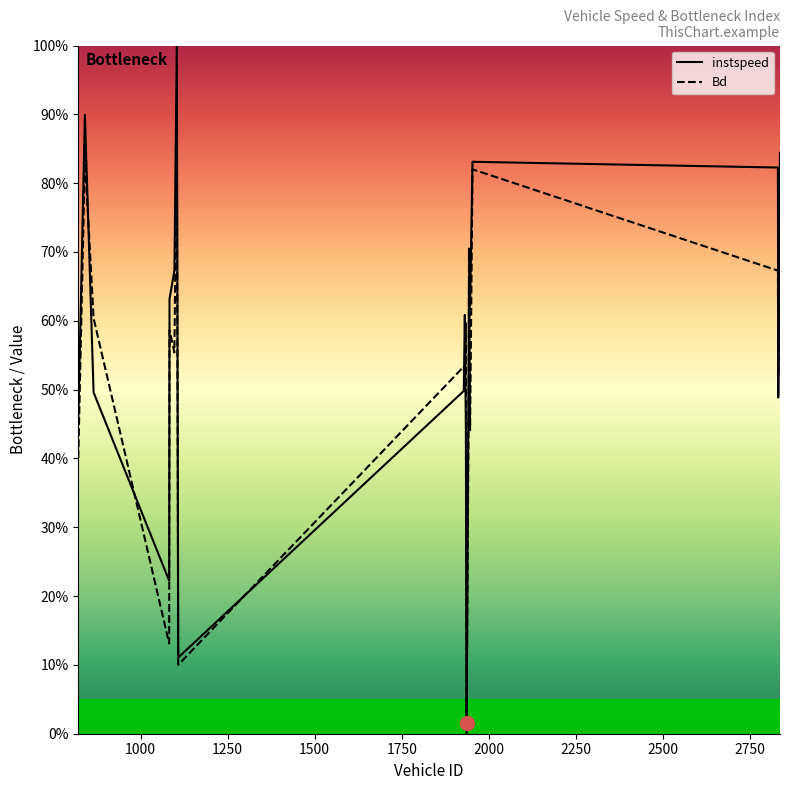

What is the label of the 12th point from the right?

2750